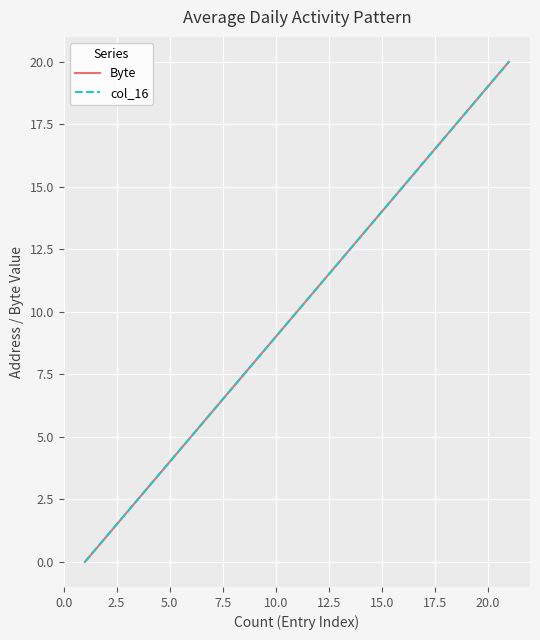

What is the label of the 17th point from the right?

5.0